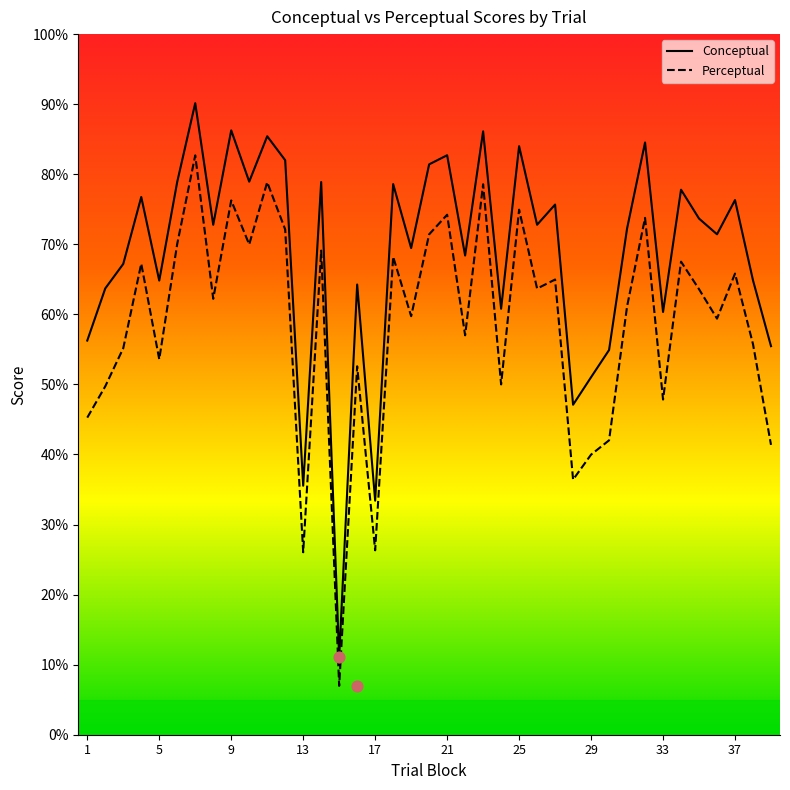

At how many categories does at least one series exceed 41?

36